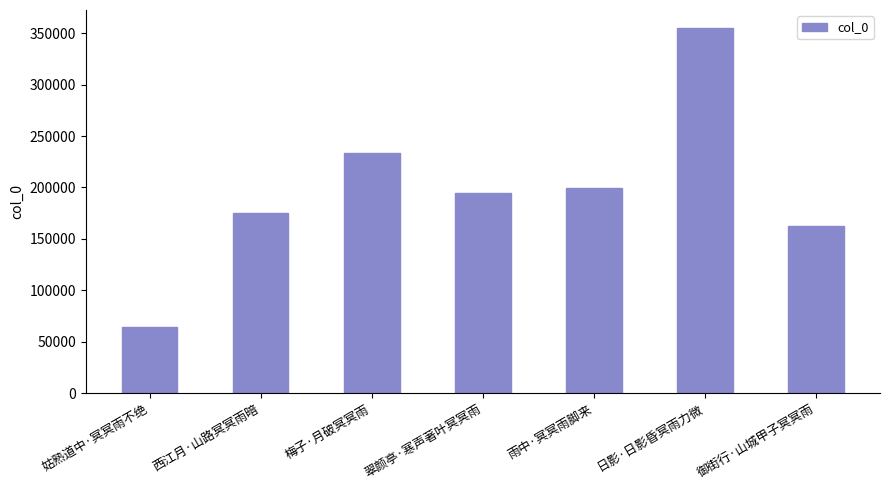

What is the sum of all values?

1384404